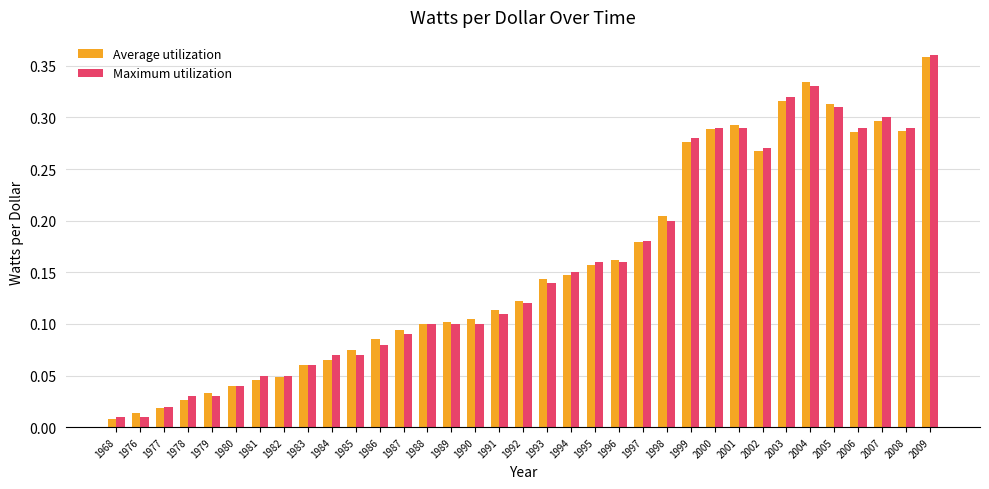

What is the sum of all Maximum utilization values?

5.5